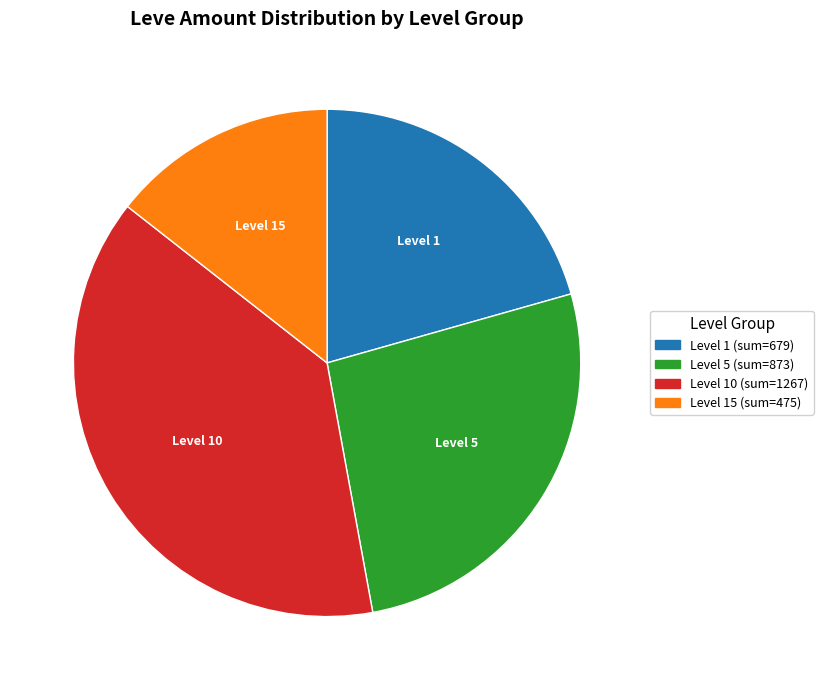

Count the number of slices in the pie.

4